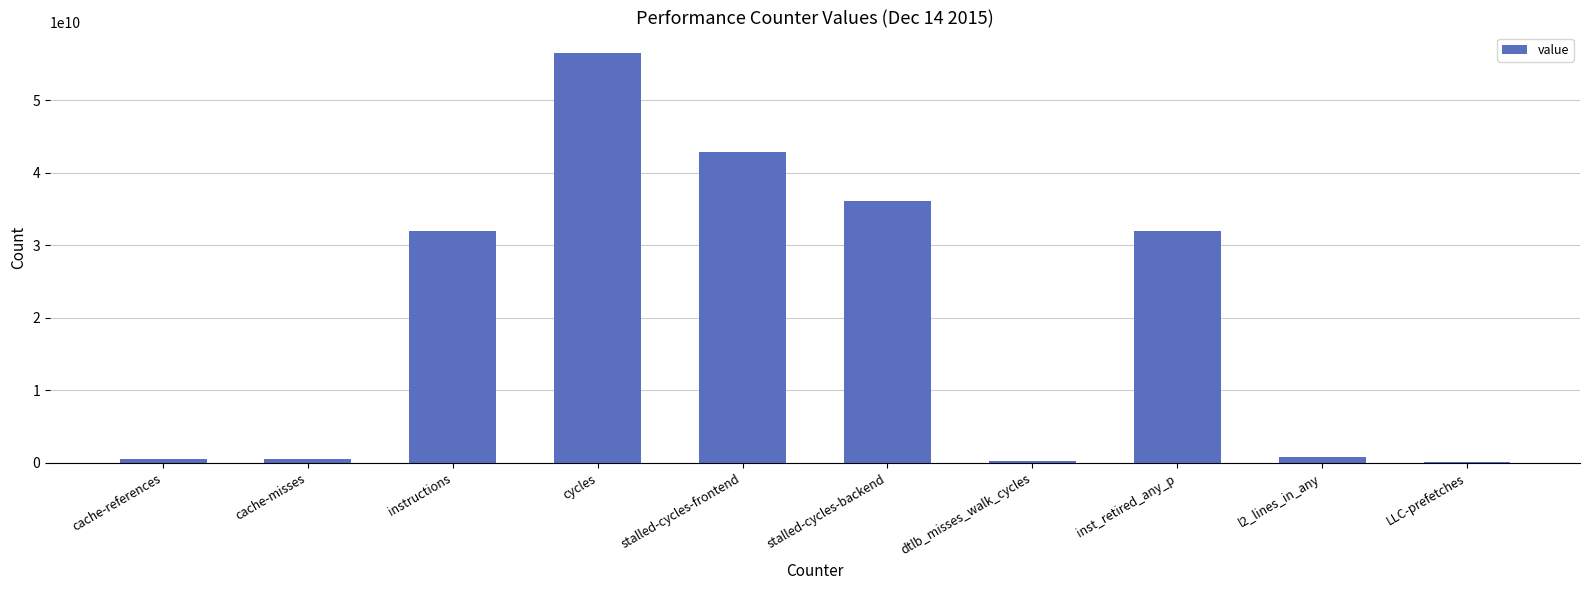

How many values are below 31999699417?

5